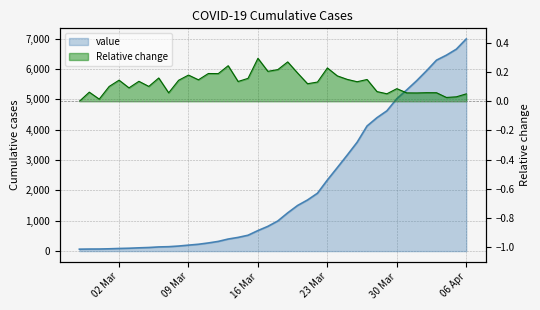

What is the ratio of the value at 2020-03-28 to the value at 2020-04-06?

0.6